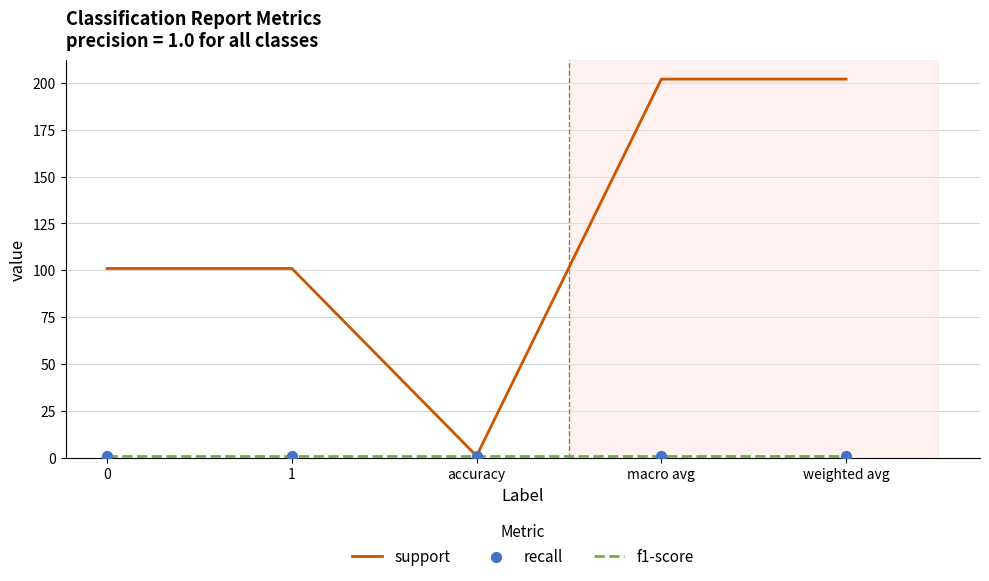

Which series has the largest total across all categories?

support